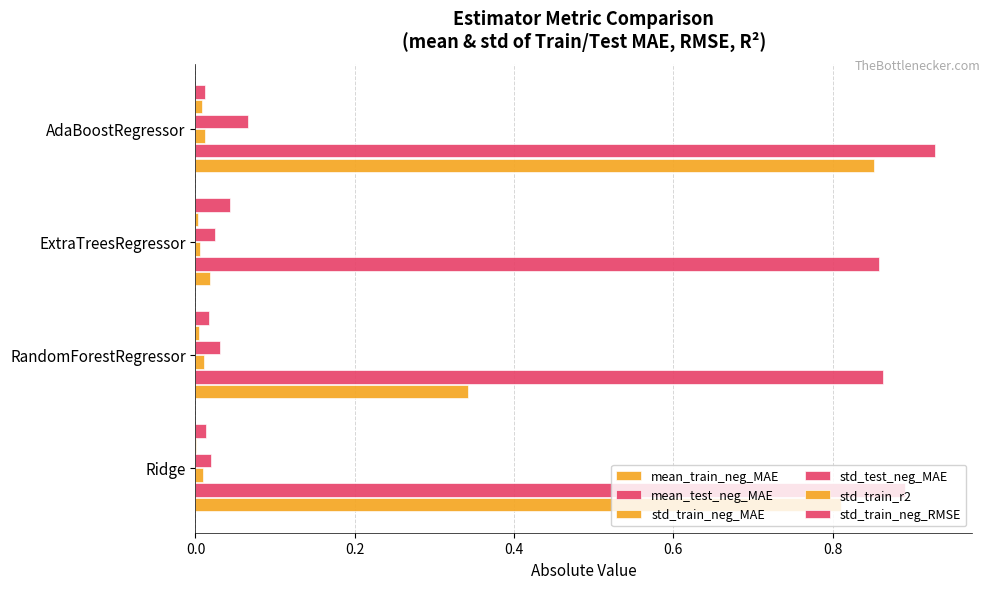

Which series has the largest total across all categories?

mean_test_neg_MAE